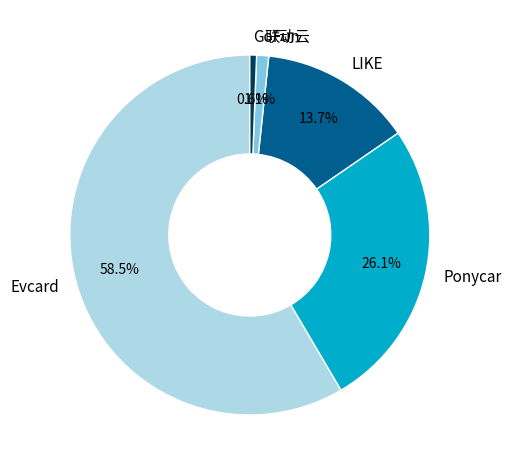

Which slice is the largest?

Evcard